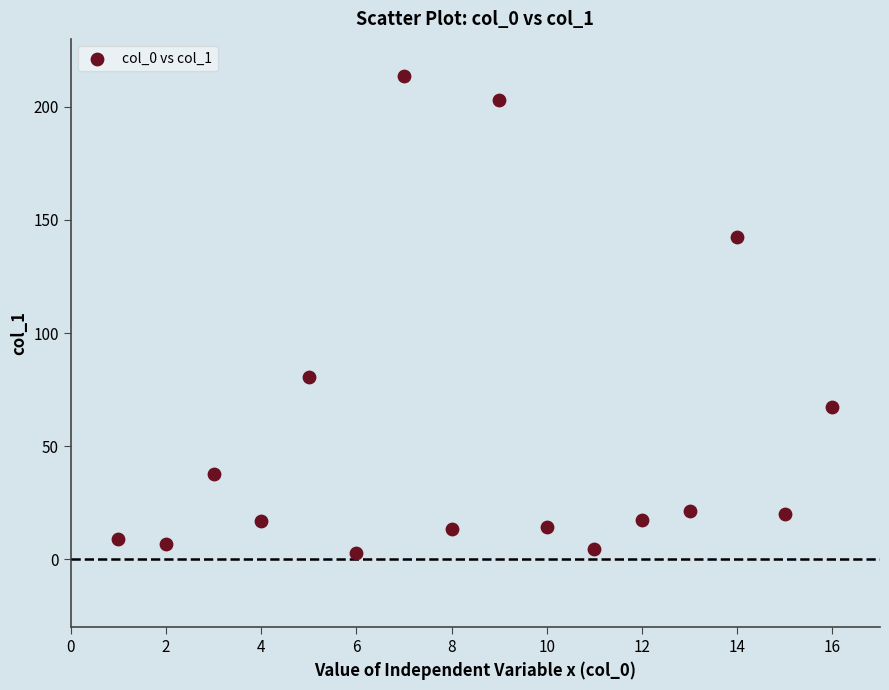

What Y value in the scatter plot is closest to 108?

80.7